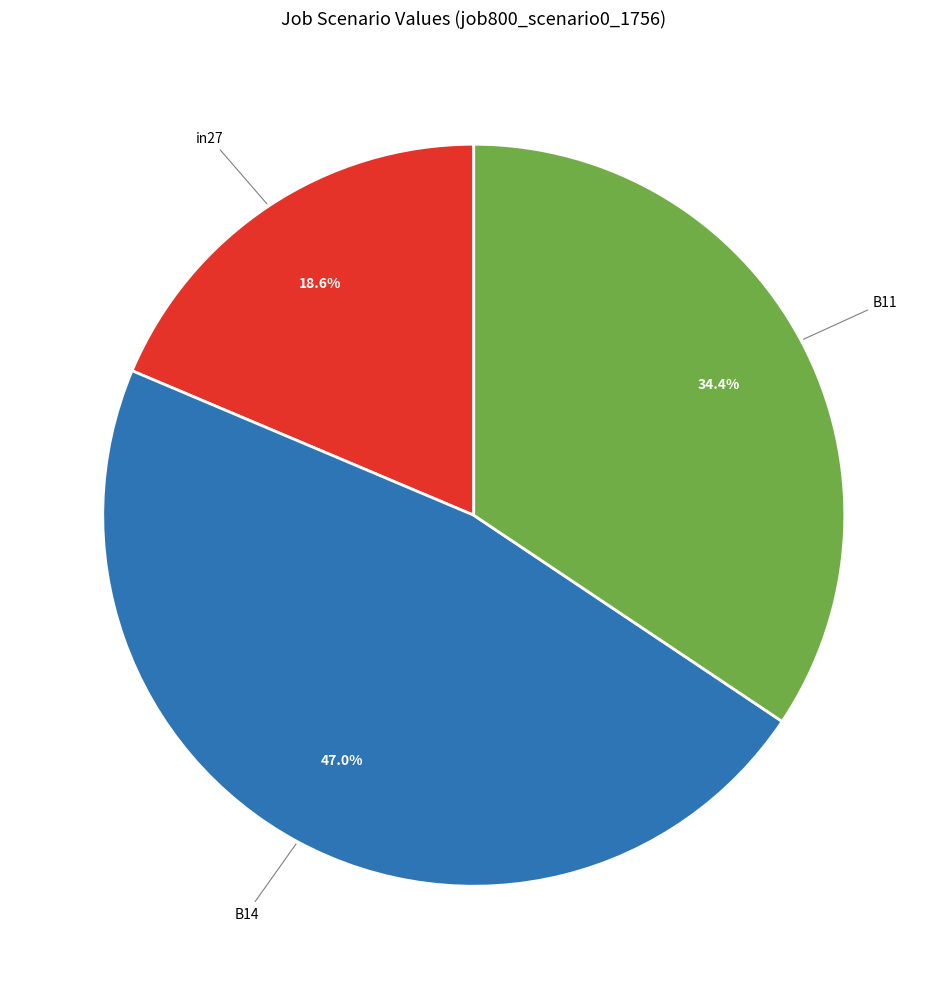

How many segments does this pie chart have?

3